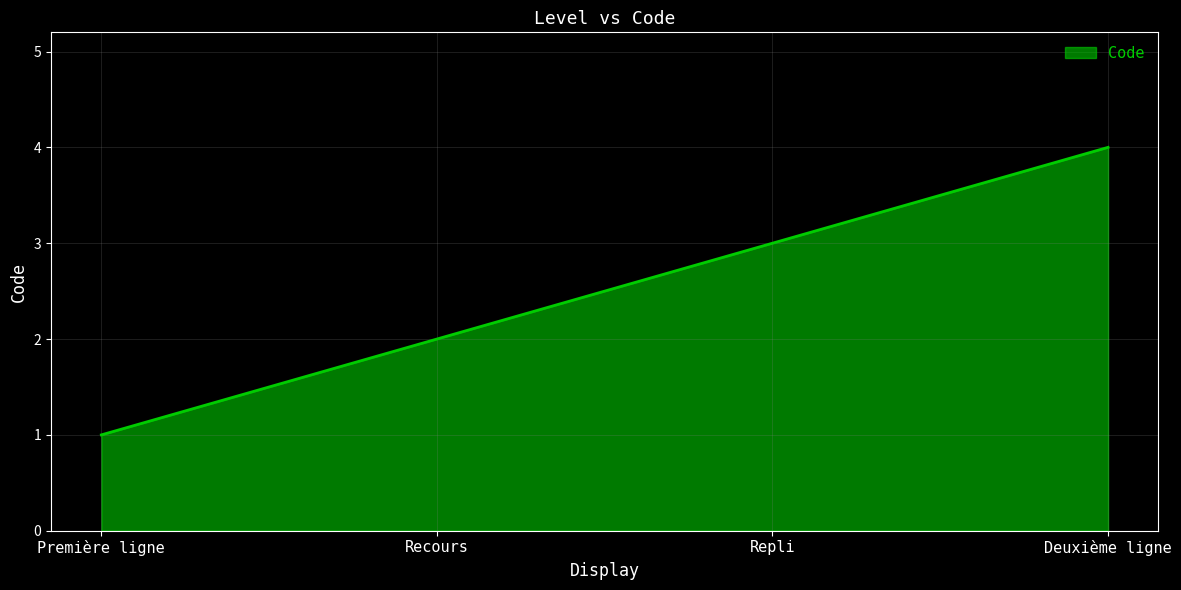

What position from the left is Première ligne?

1